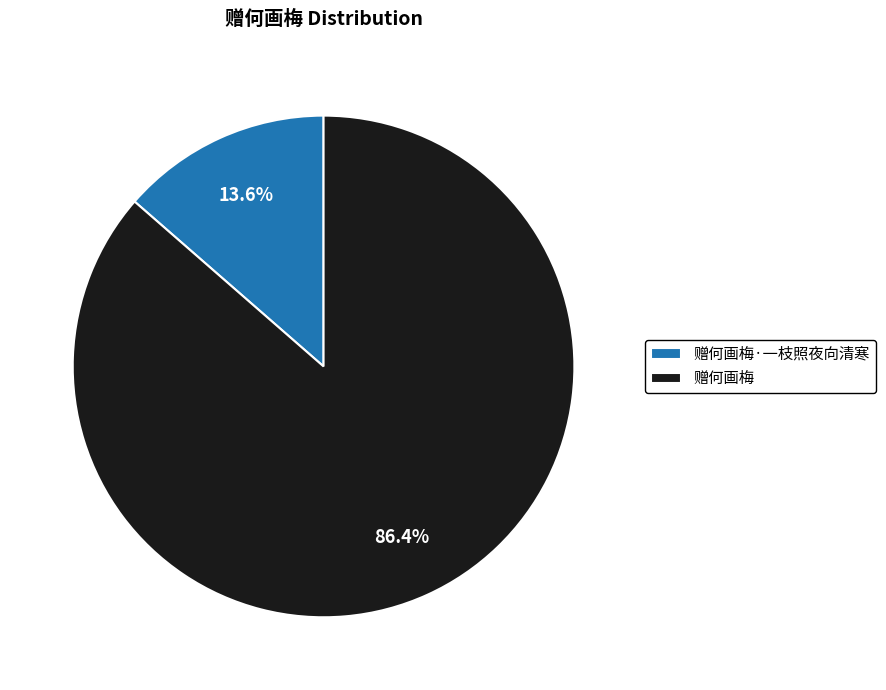

To the nearest percent, what percentage of the pie is 赠何画梅·一枝照夜向清寒?

14%